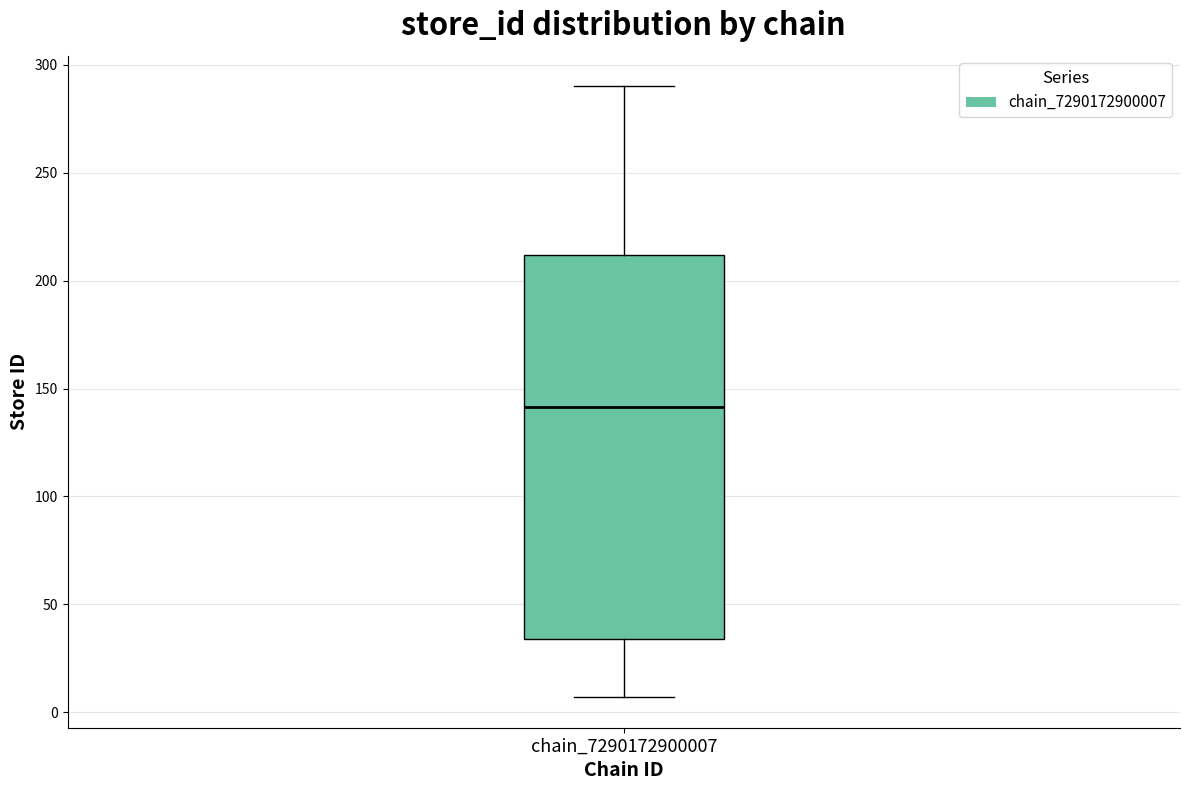

Transcribe this box plot: give where the median line is, the range the box spans, and where the two whiskers end, as read against the y-axis. The values are not printed on the chart, so give them approximately, as read against the axis.

median 140, box 35 to 210, whiskers 5 to 290